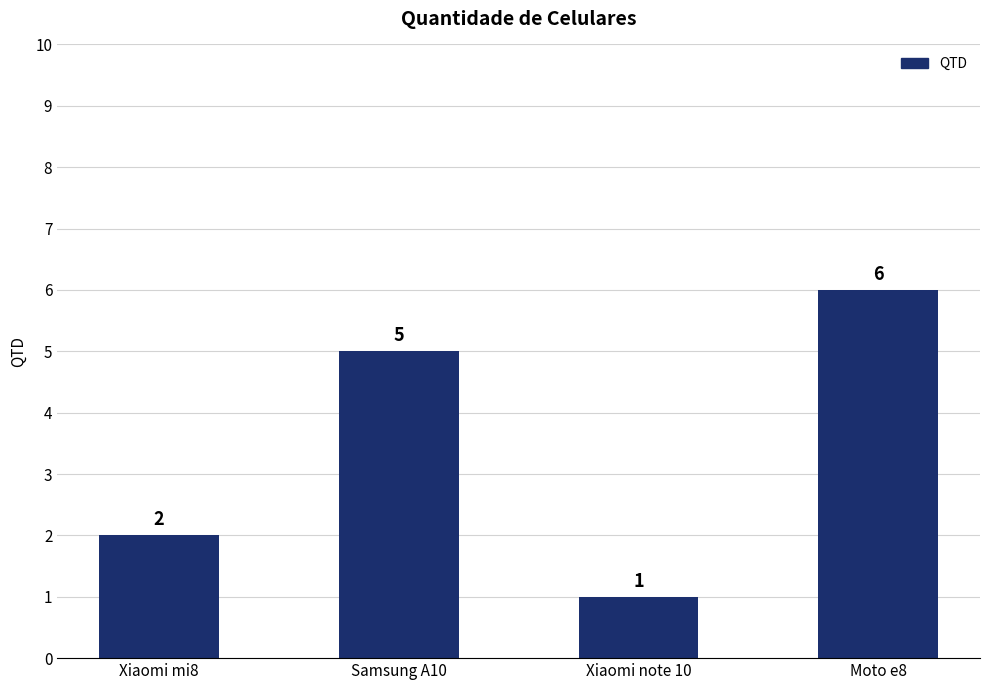

What is the difference between the values at Xiaomi note 10 and Samsung A10?

4